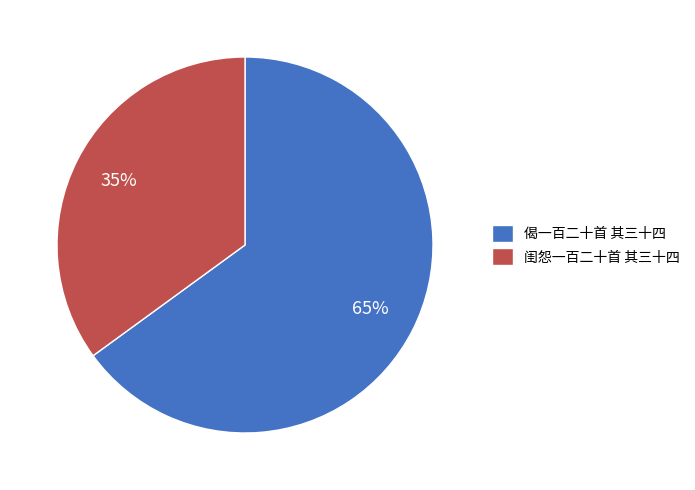

To the nearest percent, what percentage of the pie is 闺怨一百二十首 其三十四?

35%